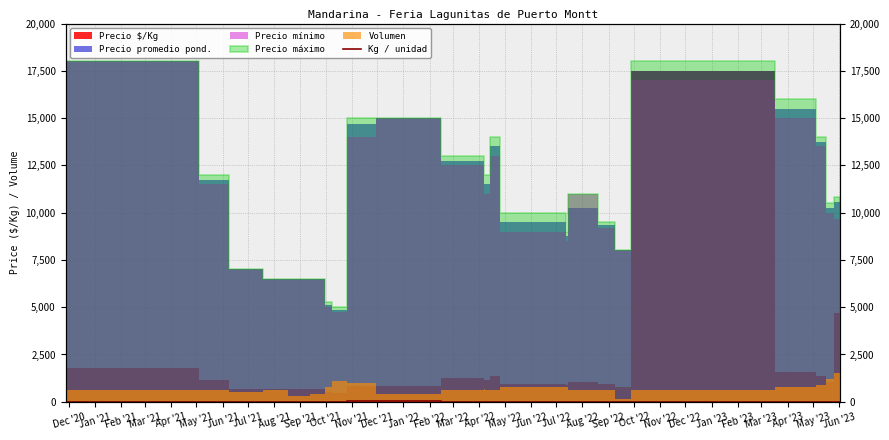

What is the difference between the maximum and minimum values?

17